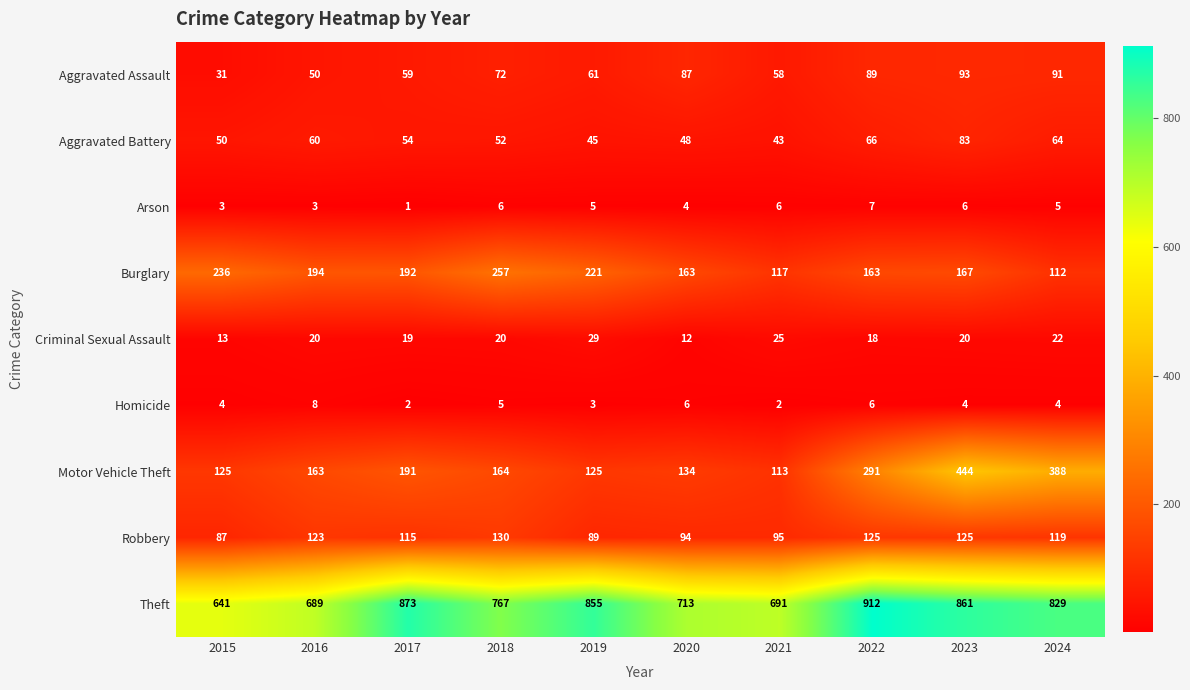

Rank the series at 2016 from highest to lowest value.

Theft, Burglary, Motor Vehicle Theft, Robbery, Aggravated Battery, Aggravated Assault, Criminal Sexual Assault, Homicide, Arson